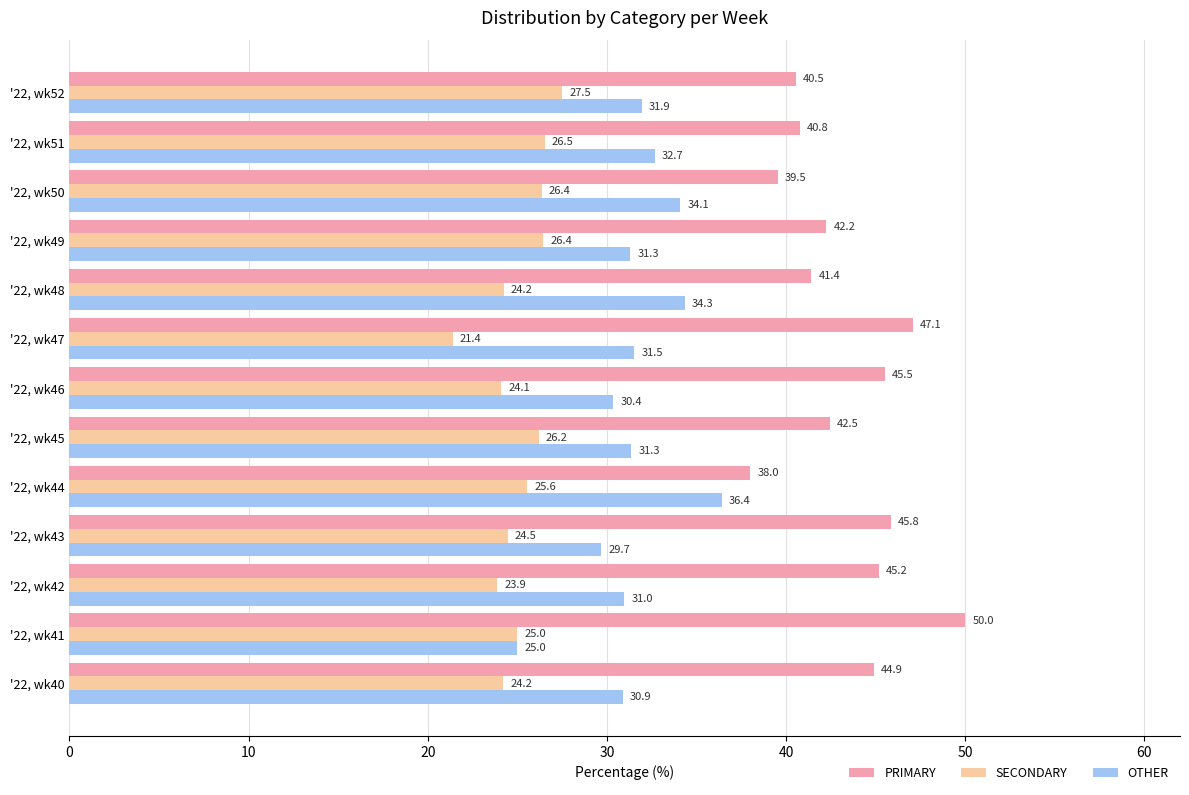

List the series in order of their peak value, lowest first.

SECONDARY, OTHER, PRIMARY